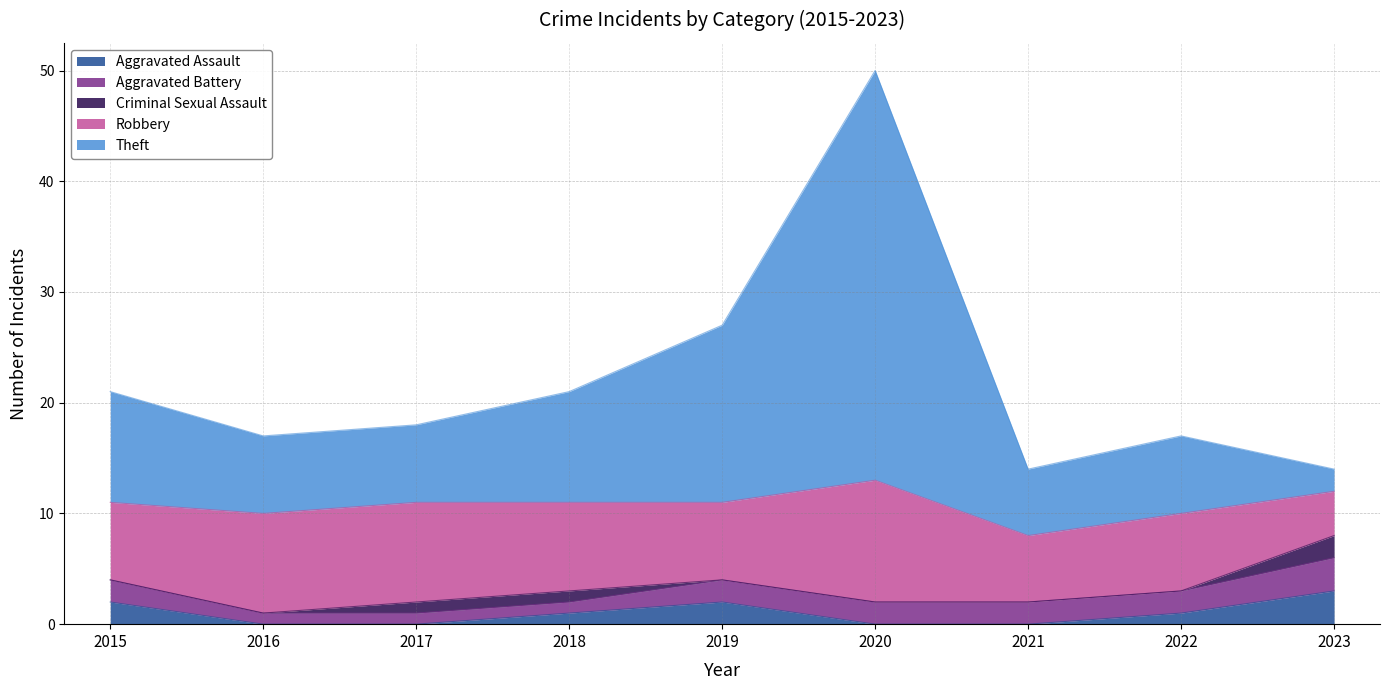

What is the total value across all series at 2018?

21